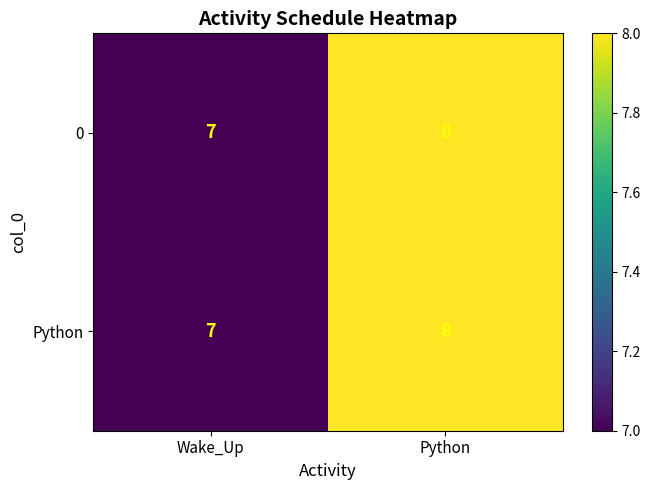

Reading right to left, extract all data points from this chart.

0: 8	7
Python: 8	7